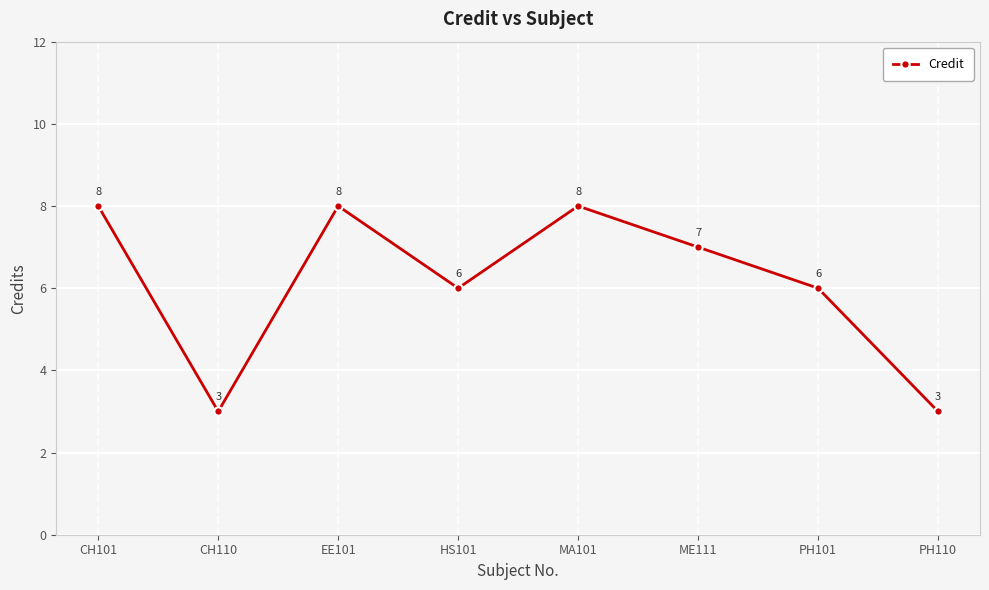

What is the average value?

6